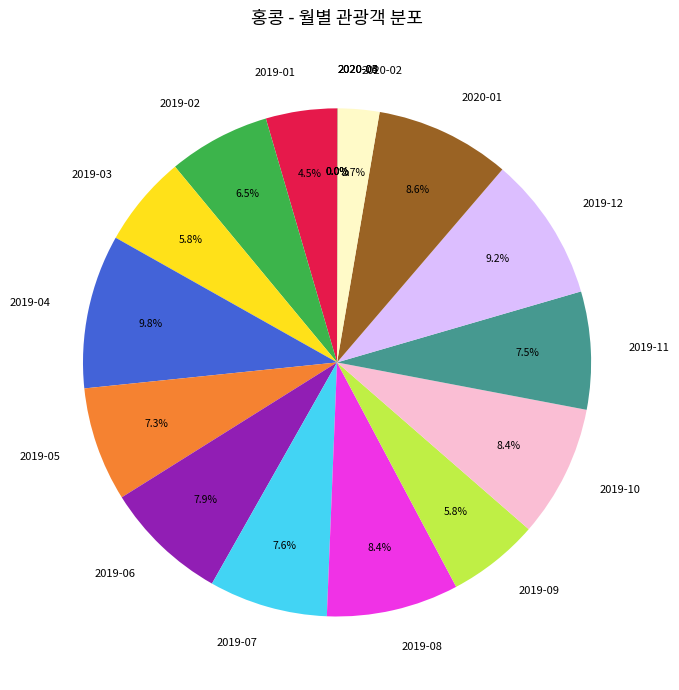

Does 2019-02 account for over 50% of the chart?

No